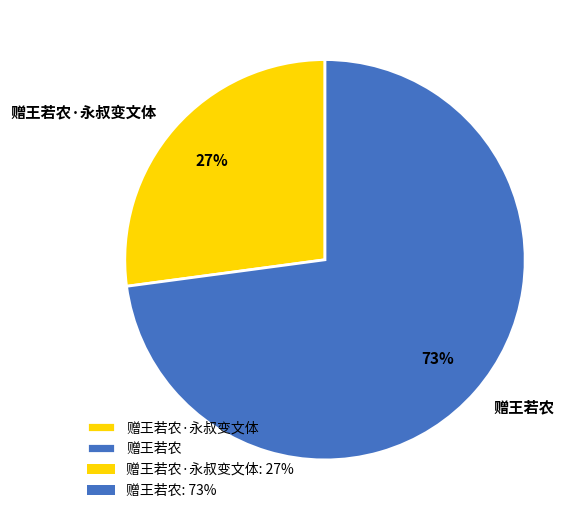

Count the number of slices in the pie.

2